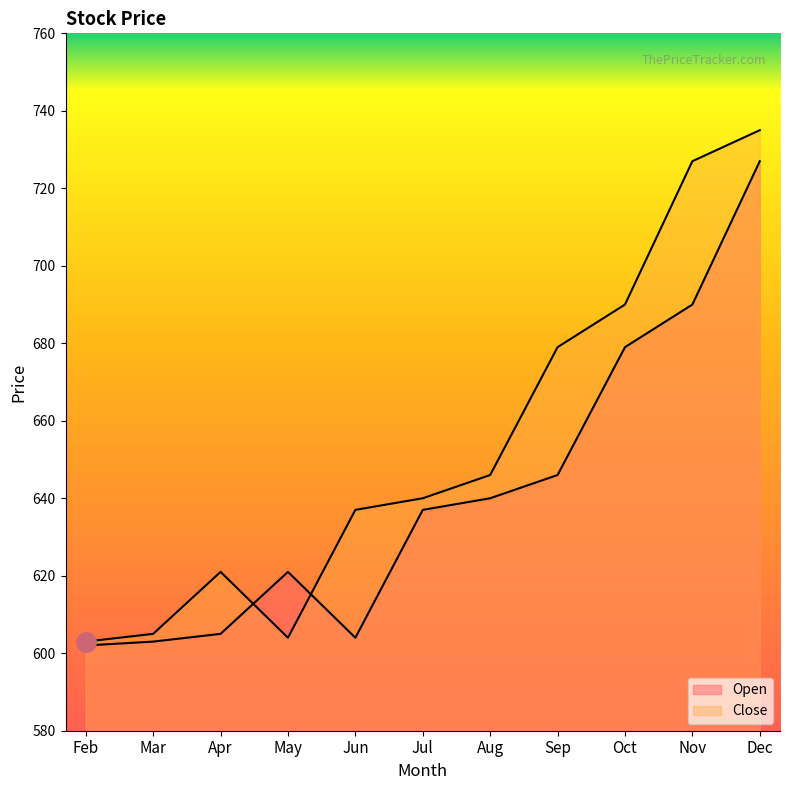

What is the difference between the maximum and minimum values in the Close series?

132